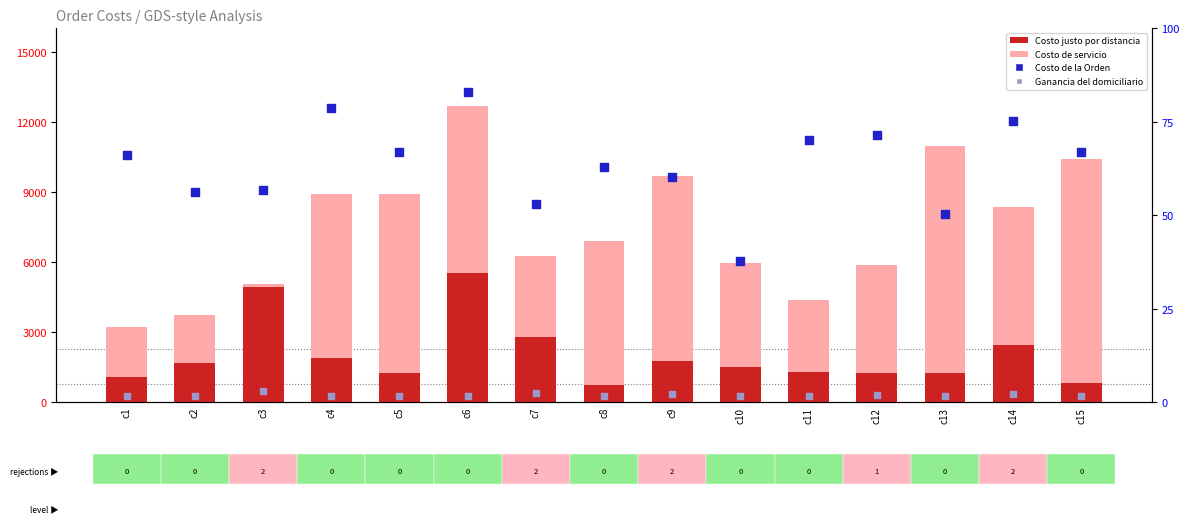

Which series has the widest spread of Y values?

Costo de la Orden